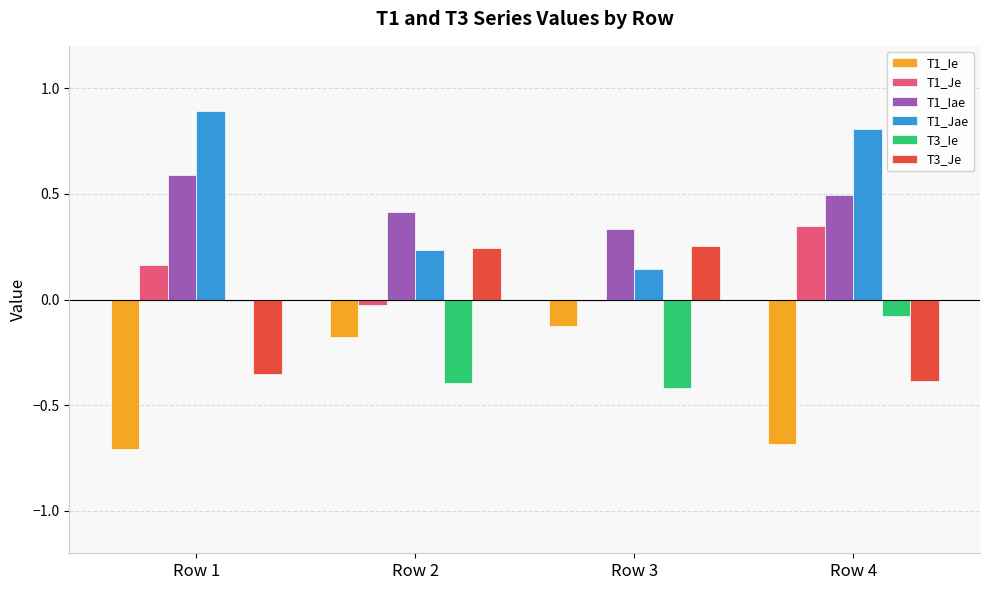

What is the sum of all T1_Iae values?

1.8